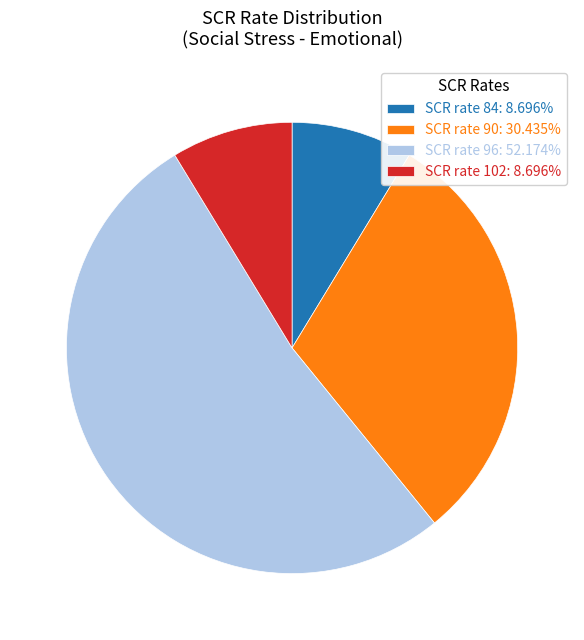

Is there a majority slice in this chart?

Yes